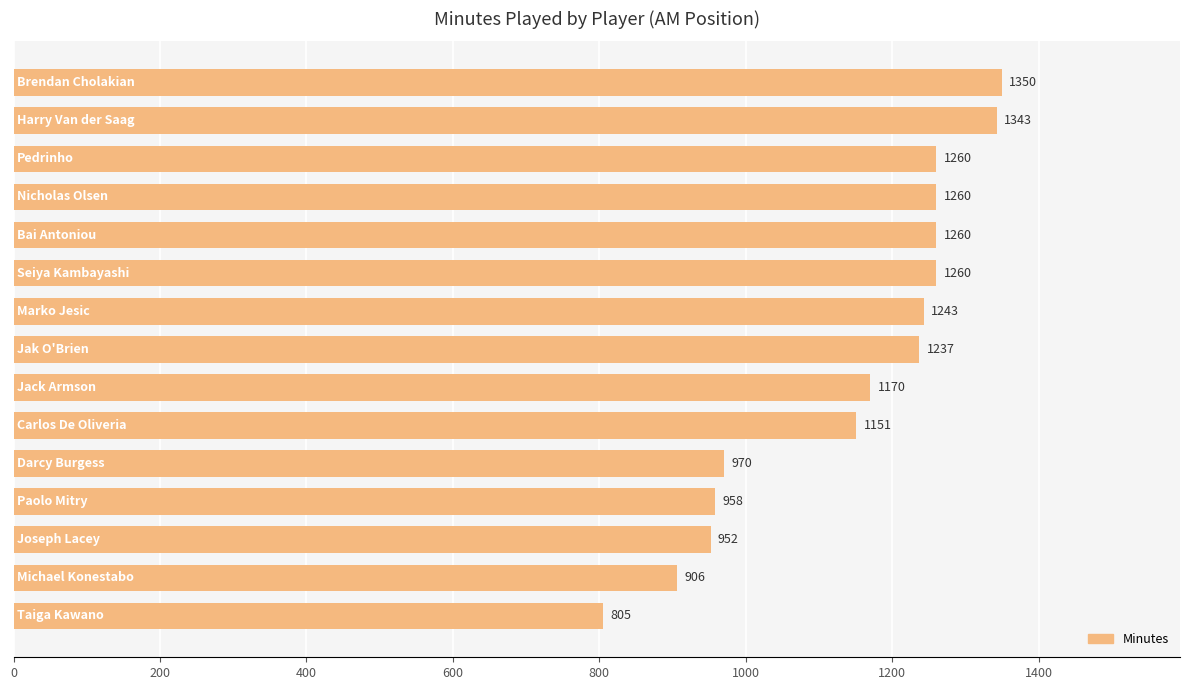

What is the greatest value displayed?

1350